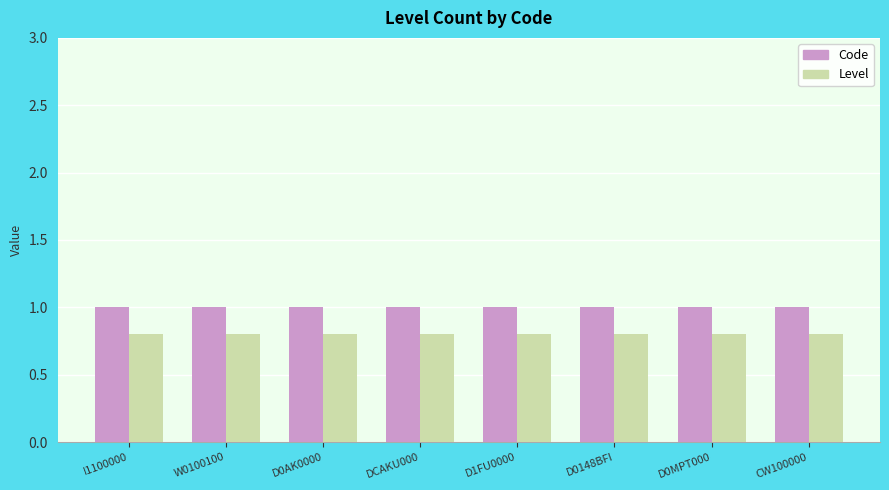

What is the highest value of the Level series?

0.8